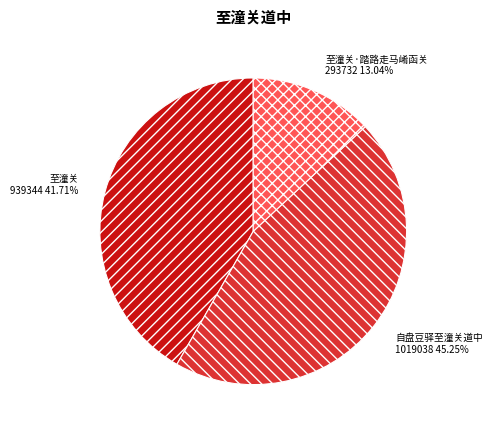

To the nearest percent, what portion does 自盘豆驿至潼关道中 represent?

45%